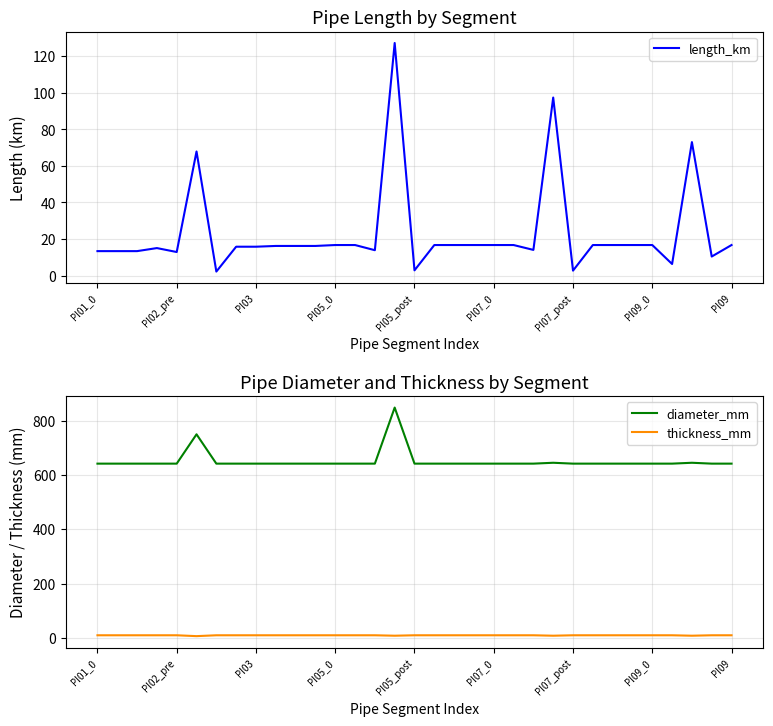

What is the highest value of the diameter_mm series?

847.8